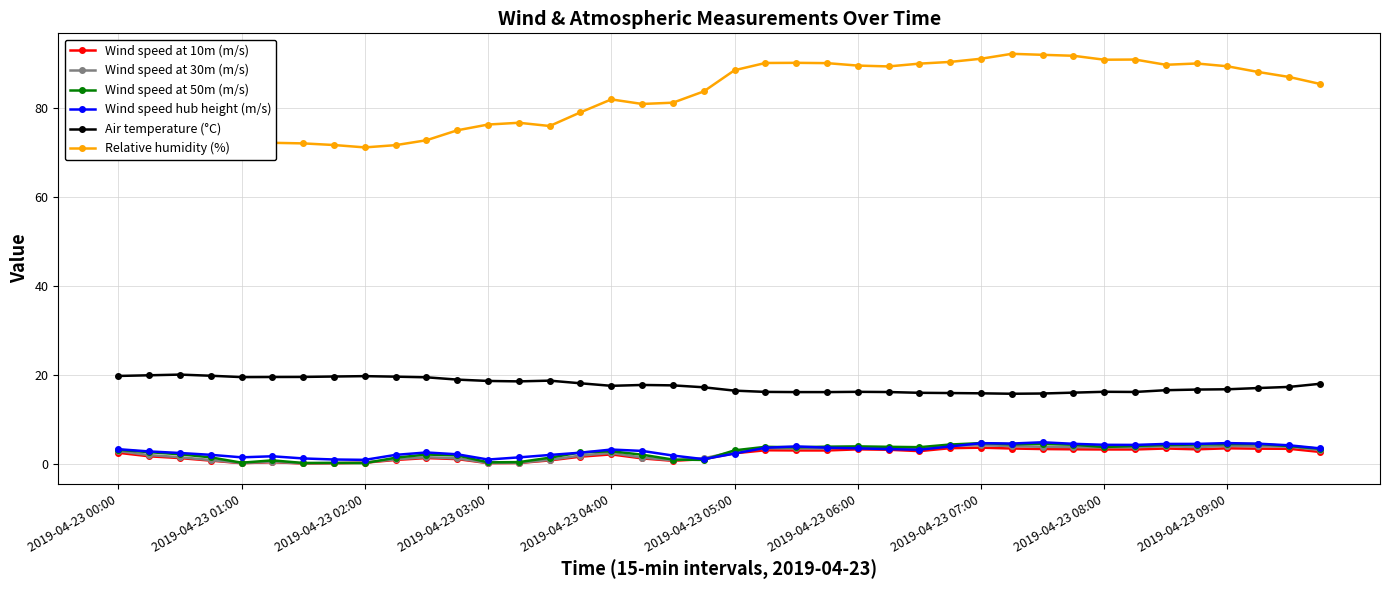

True or false: Wind speed at 50m (m/s) has more than 0 points higher than both neighbors.

True